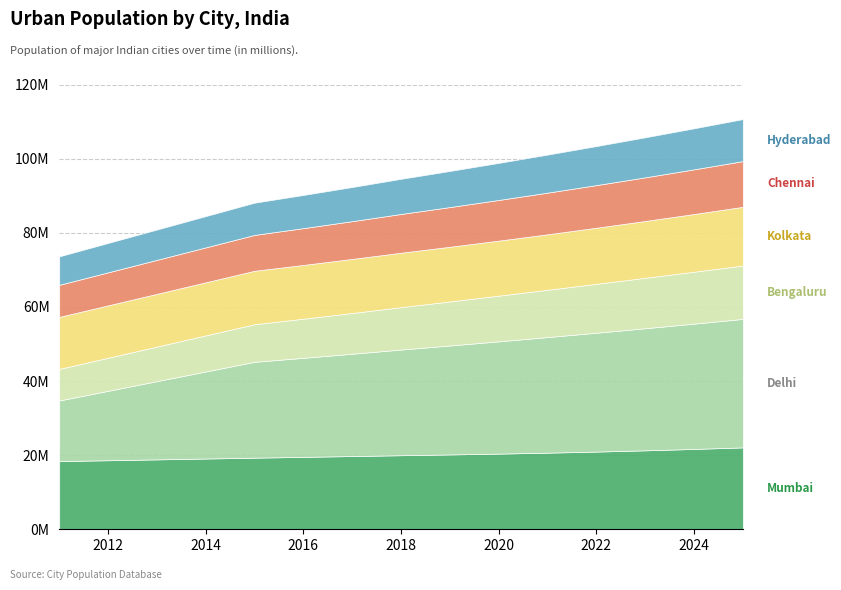

Reading left to right, extract all data points from this chart.

mumbai: 2011=18394912	2015=19316000	2016=19535000	2017=19756000	2018=19980000	2019=20185000	2020=20411000	2021=20668000	2022=20961000	2023=21297000	2024=21673000	2025=22089000
delhi: 2011=16349831	2015=25866000	2016=26720000	2017=27602000	2018=28514000	2019=29399000	2020=30291000	2021=31181000	2022=32066000	2023=32941000	2024=33807000	2025=34666000
bengaluru: 2011=8520435	2015=10141000	2016=10557000	2017=10990000	2018=11440000	2019=11883000	2020=12327000	2021=12765000	2022=13193000	2023=13608000	2024=14008000	2025=14395000
kolkata: 2011=14035959	2015=14423000	2016=14508000	2017=14594000	2018=14681000	2019=14755000	2020=14850000	2021=14974000	2022=15134000	2023=15333000	2024=15571000	2025=15845000
chennai: 2011=8653521	2015=9677000	2016=9930000	2017=10189000	2018=10456000	2019=10711000	2020=10971000	2021=11235000	2022=11503000	2023=11776000	2024=12054000	2025=12336000
hyderabad: 2011=7674689	2015=8697000	2016=8951000	2017=9213000	2018=9482000	2019=9741000	2020=10004000	2021=10269000	2022=10534000	2023=10801000	2024=11069000	2025=11338000